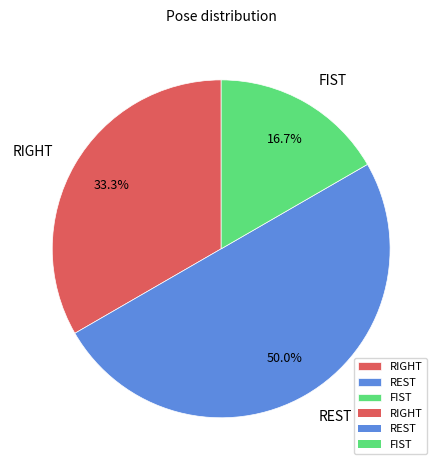

Which slice is the largest?

REST